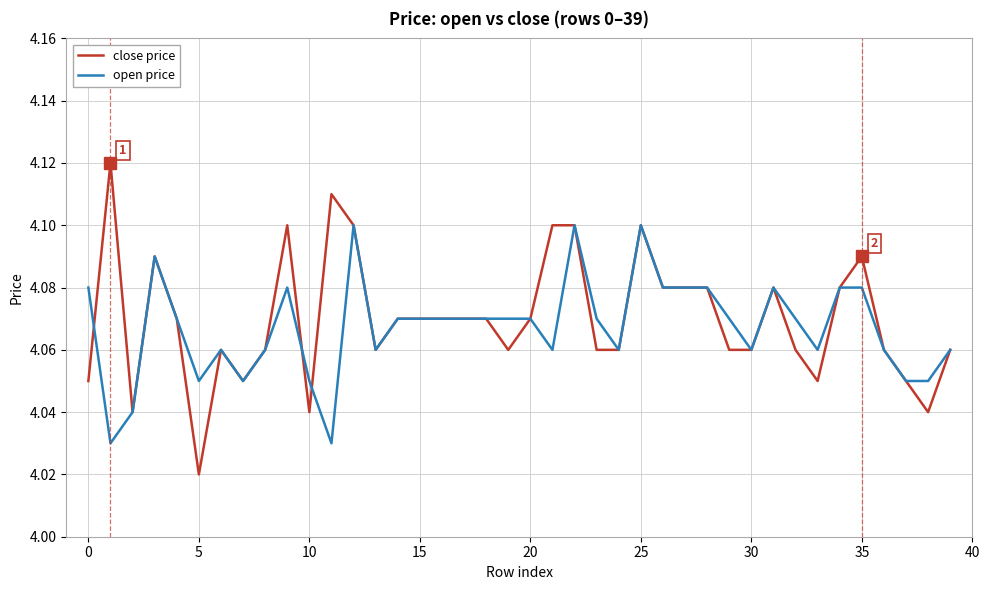

Does the chart have visible grid lines?

Yes